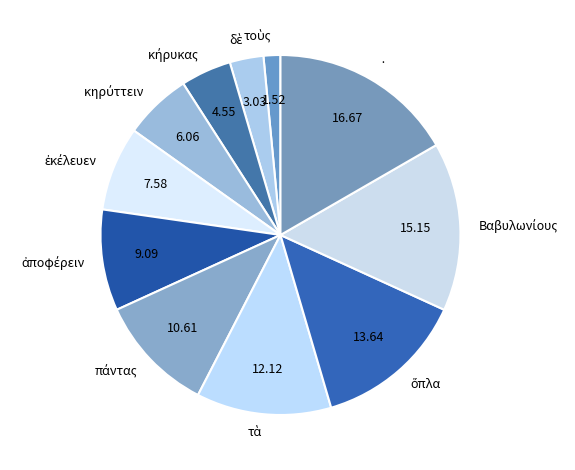

Does any single category account for the majority?

No